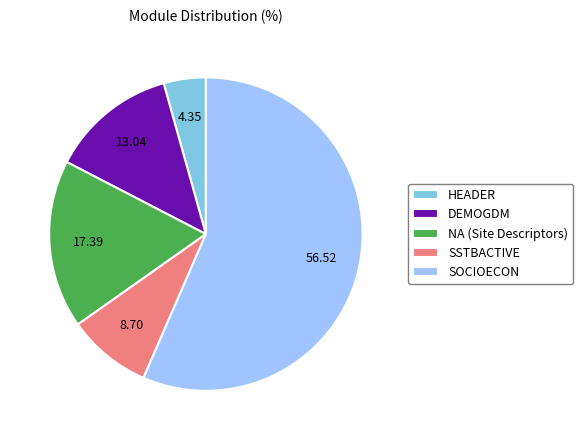

Is the sum of HEADER and SSTBACTIVE greater than half?

No